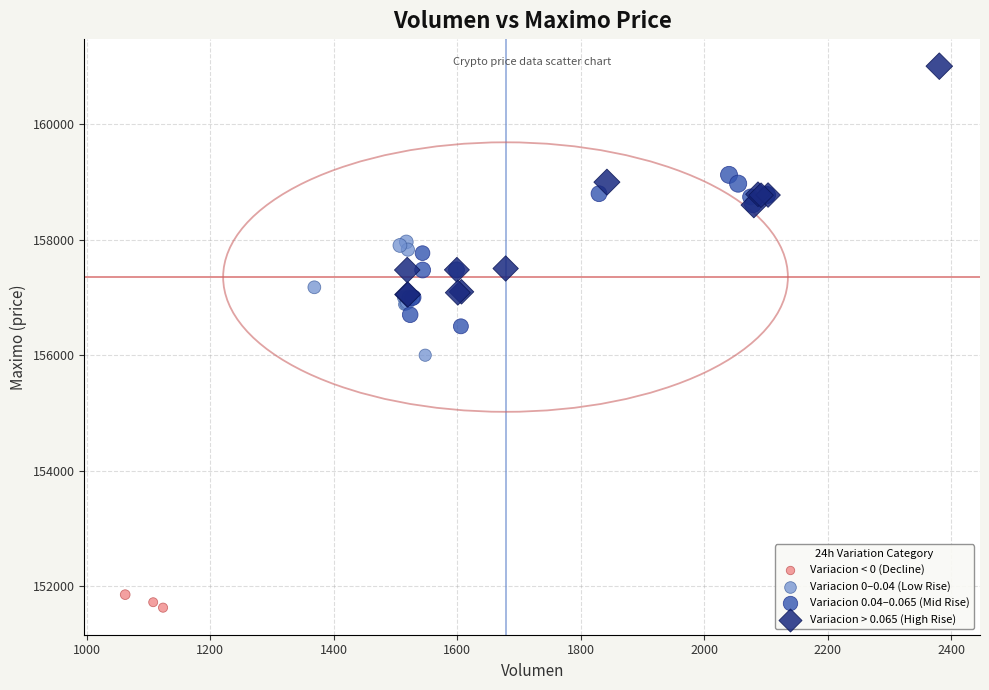

Which series contains the highest Y value?

Variacion > 0.065 (High Rise)